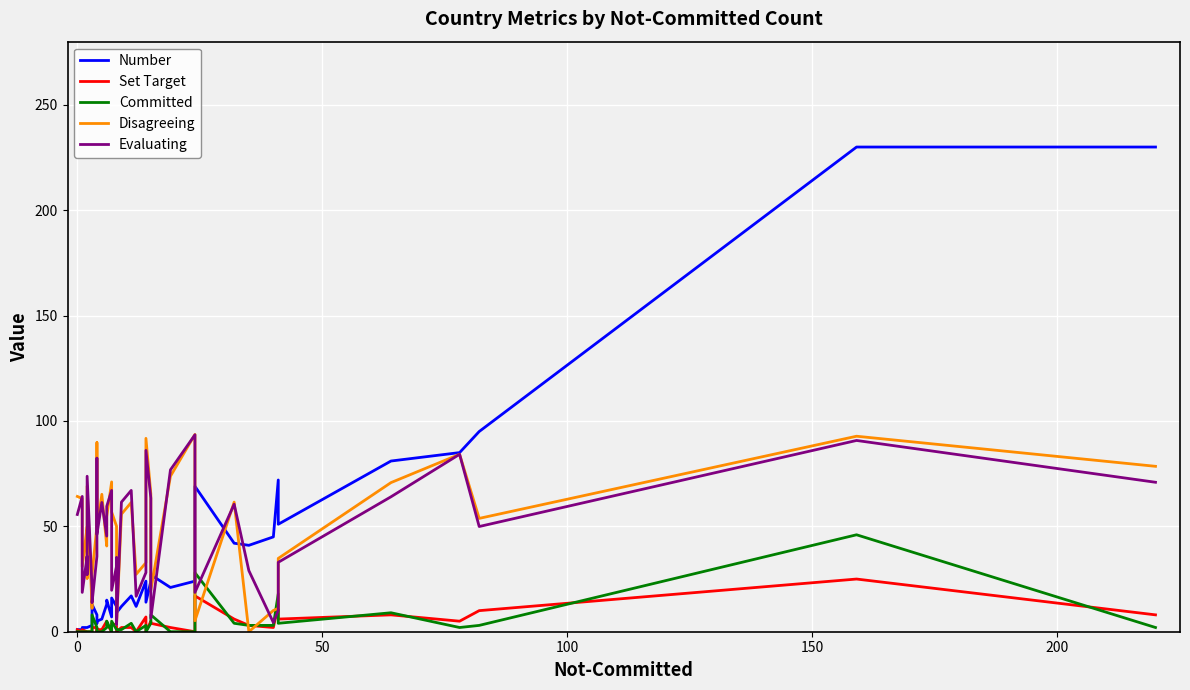

True or false: Number and Set Target cross at least once.

False